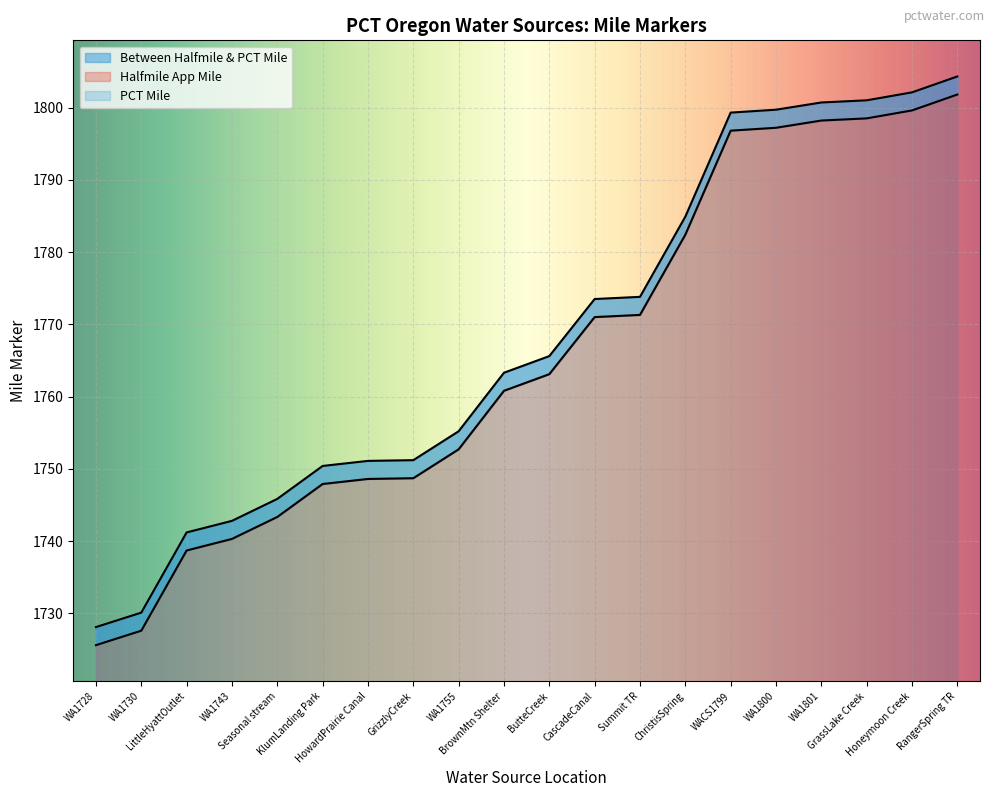

True or false: PCT Mile and Halfmile App Mile intersect in this chart.

False